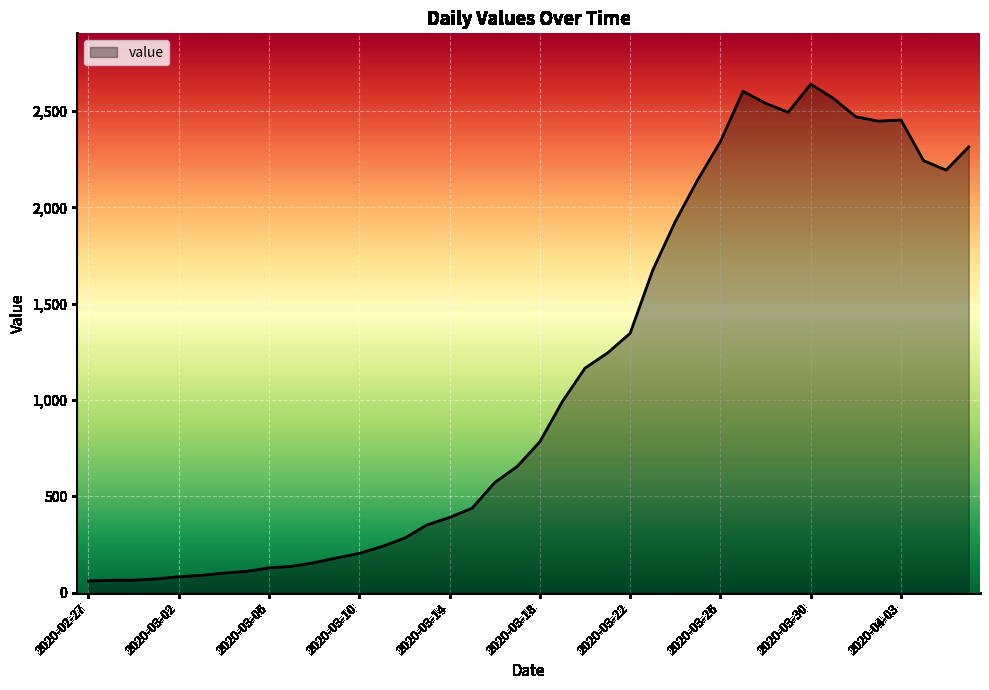

What is the smallest value displayed?

61